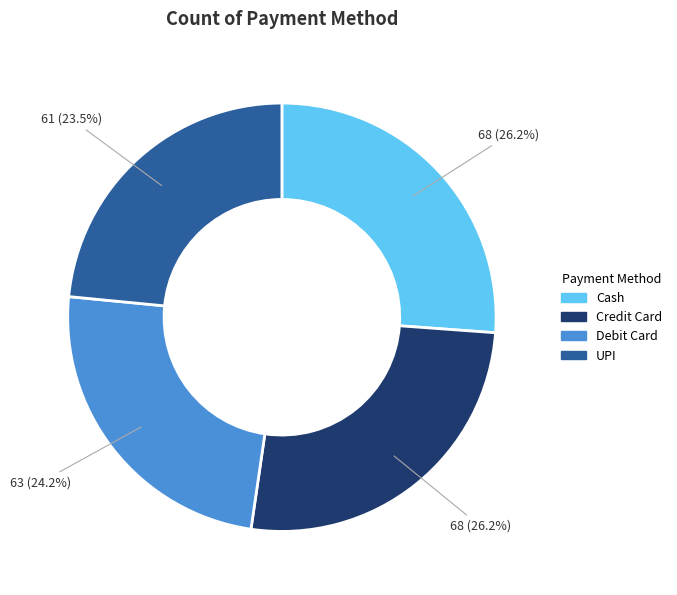

Which category has the smallest portion of the pie?

UPI